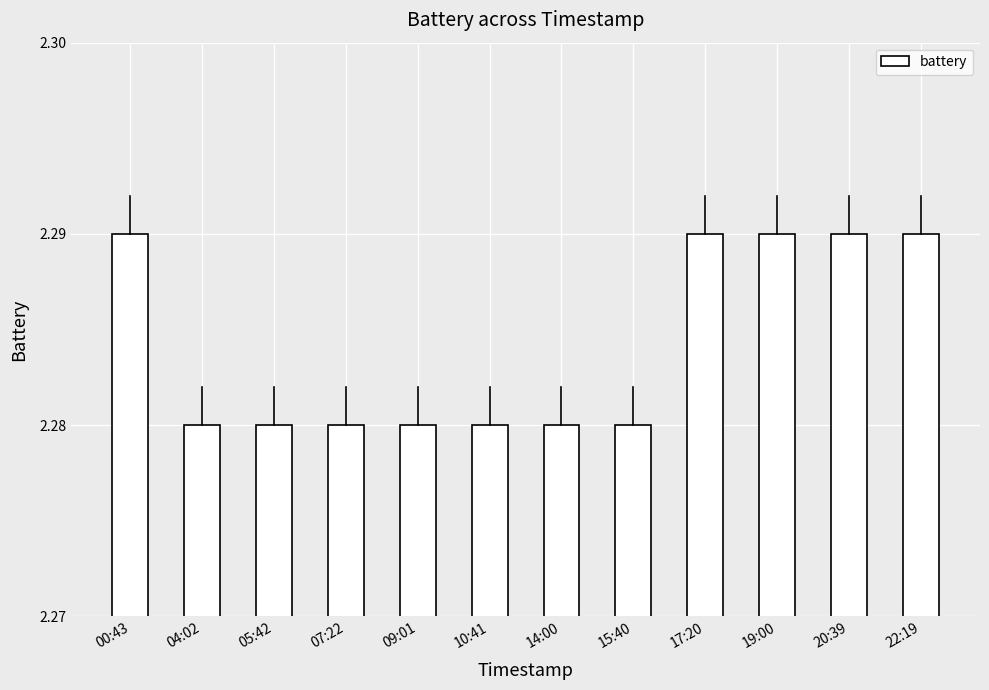

What is the ratio of the value at 05:42 to the value at 14:00?

1.0